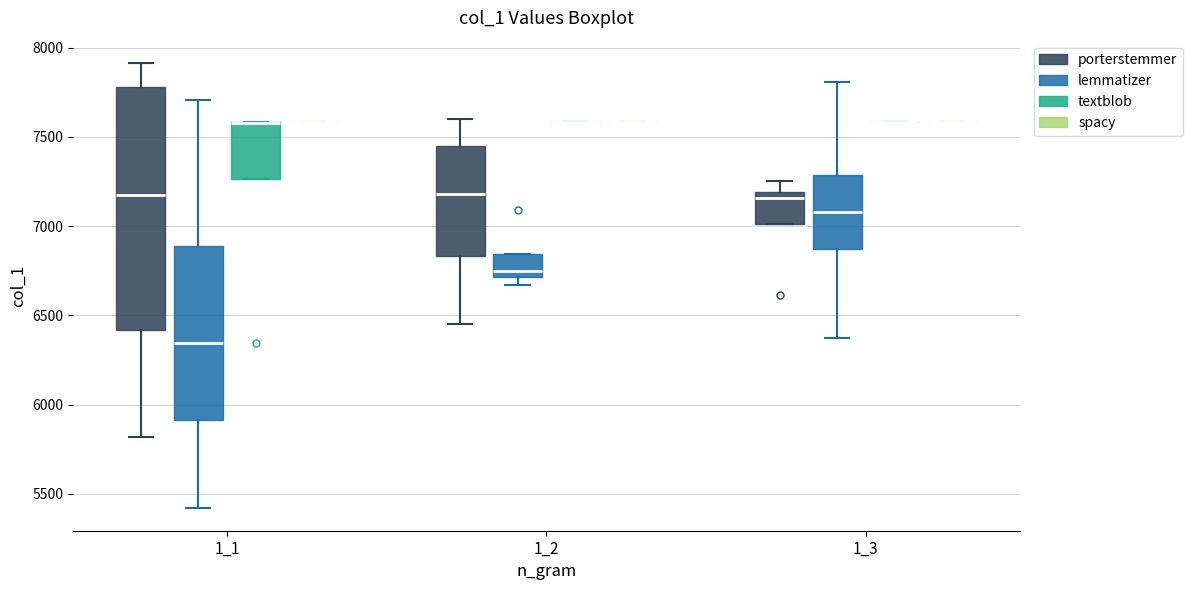

Reading left to right, transcribe this box plot: for each box, give where its median line is, the range the box spans, and where its two whiskers end, as read against the y-axis. The values are not printed on the chart, so give them approximately, as read against the axis.

1_1 (porterstemmer): median 7150, box 6400 to 7800, whiskers 5800 to 7900
1_1 (lemmatizer): median 6350, box 5900 to 6900, whiskers 5400 to 7700
1_1 (textblob): median 7600 (drawn on the box's upper edge), box 7250 to 7600, whiskers 7250 to 7600
1_1 (spacy): box collapsed to a line at 7600, whiskers 7600 to 7600
1_2 (porterstemmer): median 7200, box 6850 to 7450, whiskers 6450 to 7600
1_2 (lemmatizer): median 6750, box 6700 to 6850, whiskers 6650 to 6850
1_2 (textblob): box collapsed to a line at 7600, whiskers 7600 to 7600
1_2 (spacy): box collapsed to a line at 7600, whiskers 7600 to 7600
1_3 (porterstemmer): median 7150, box 7000 to 7200, whiskers 7000 to 7250
1_3 (lemmatizer): median 7100, box 6850 to 7300, whiskers 6350 to 7800
1_3 (textblob): box collapsed to a line at 7600, whiskers 7600 to 7600
1_3 (spacy): box collapsed to a line at 7600, whiskers 7600 to 7600